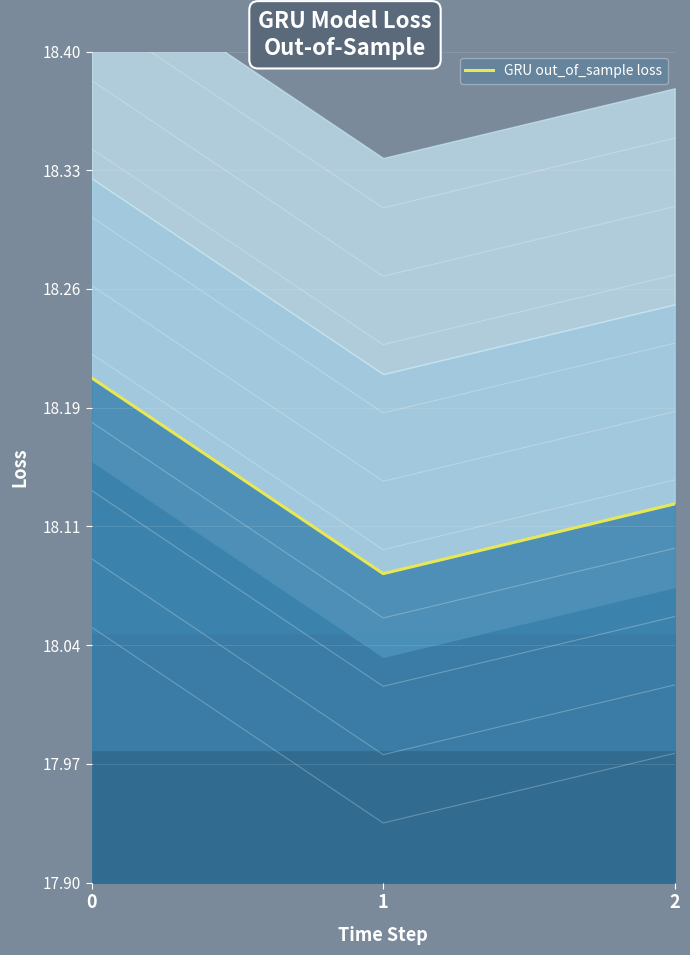

True or false: the data shows 18.1 at 2.

True